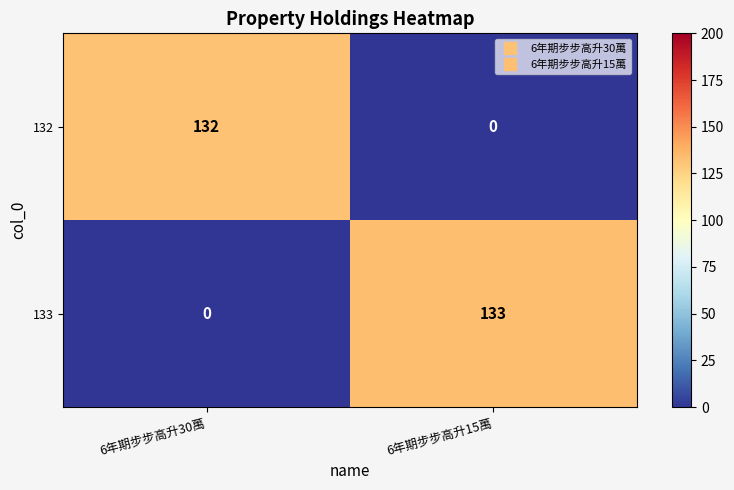

How many positive values does the 132 series have?

1